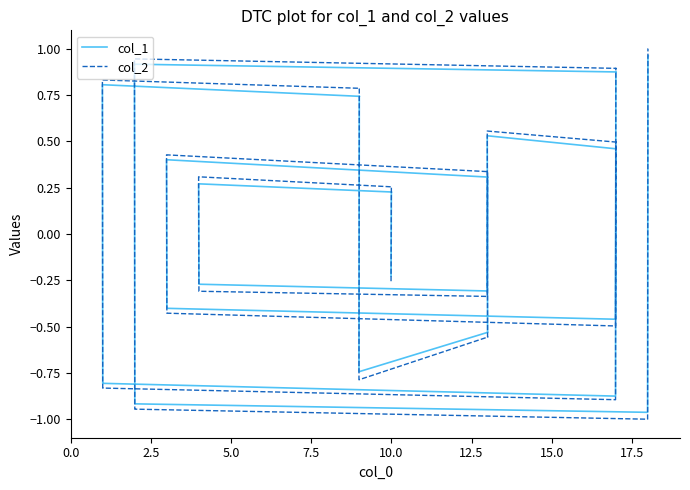

Reading right to left, extract all data points from this chart.

col_1: 1.0	1.0	-1.0	-0.9	-0.9	0.9	0.9	0.9	-0.9	-0.8	-0.8	0.8	0.7	0.7	-0.7	-0.5	-0.5	0.5	0.5	0.5	-0.5	-0.4	-0.4	0.4	0.3	0.3	-0.3	-0.3	-0.3	0.3	0.2	0.2	-0.2
col_2: 1.0	1.0	-1.0	-0.9	-0.9	0.9	0.9	0.9	-0.9	-0.8	-0.8	0.8	0.8	0.8	-0.8	-0.6	-0.6	0.6	0.5	0.5	-0.5	-0.4	-0.4	0.4	0.3	0.3	-0.3	-0.3	-0.3	0.3	0.3	0.3	-0.3